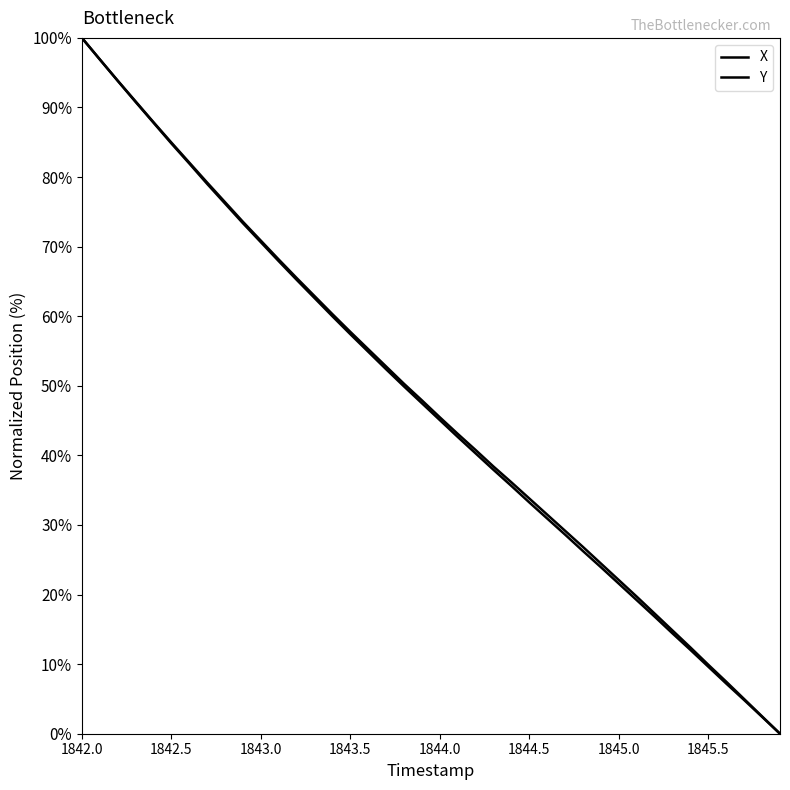

What is the value of the Y point at the 9th from the left?

76.4